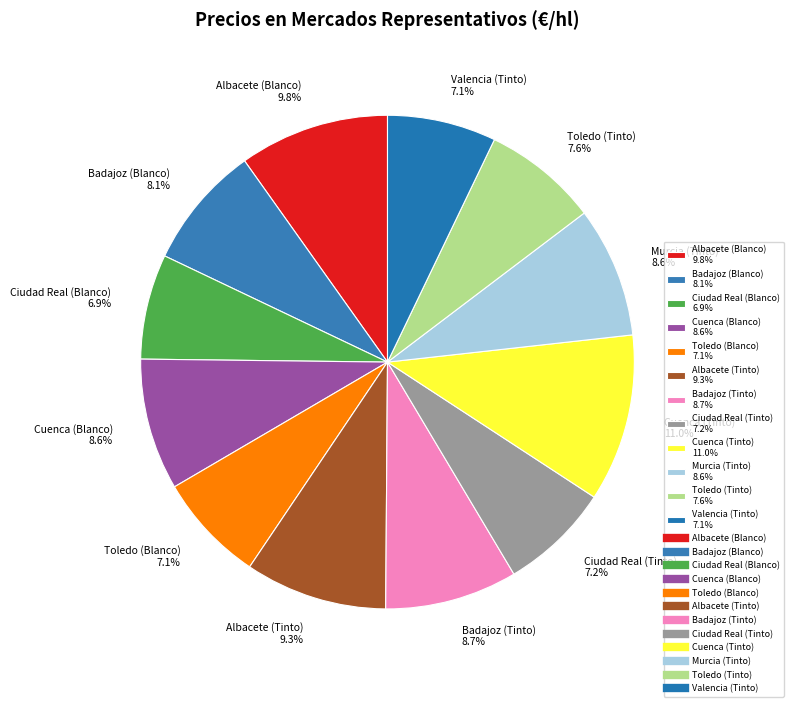

What portion of the pie excludes Ciudad Real (Blanco)?

93.1%